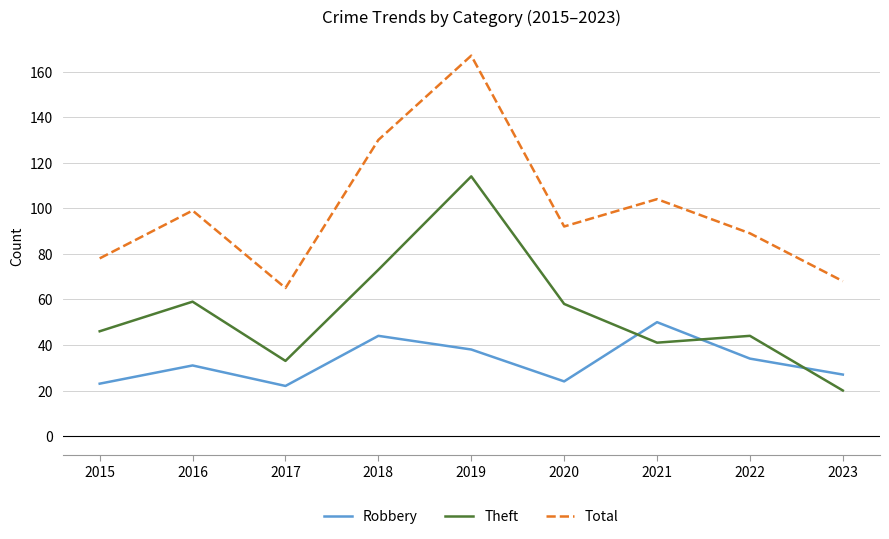

What is the approximate value of Robbery at 2019, to the nearest 10?

40